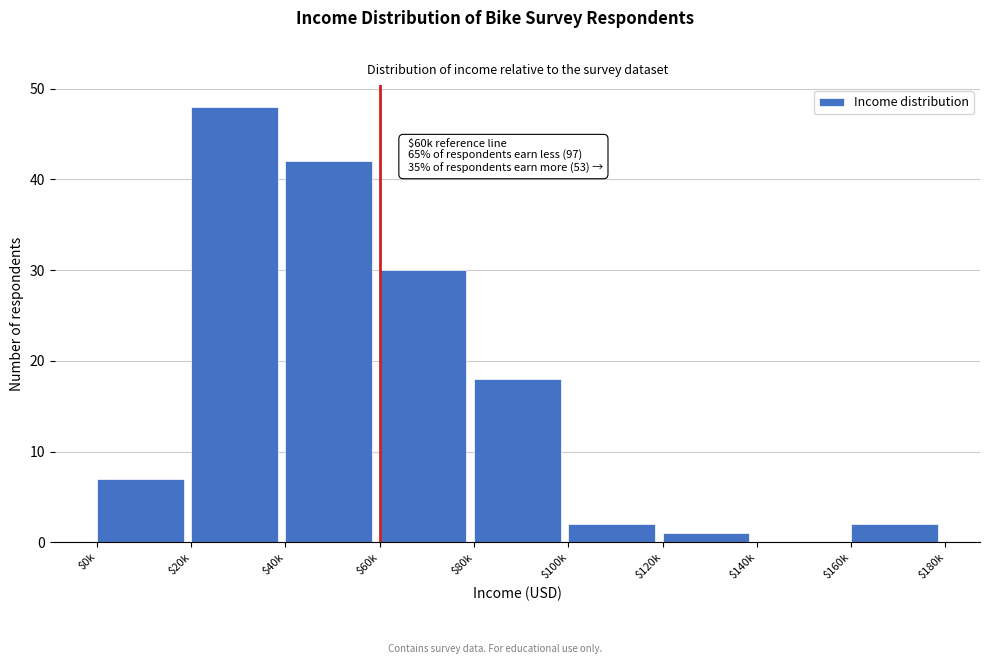

What is the sum of all values?

150